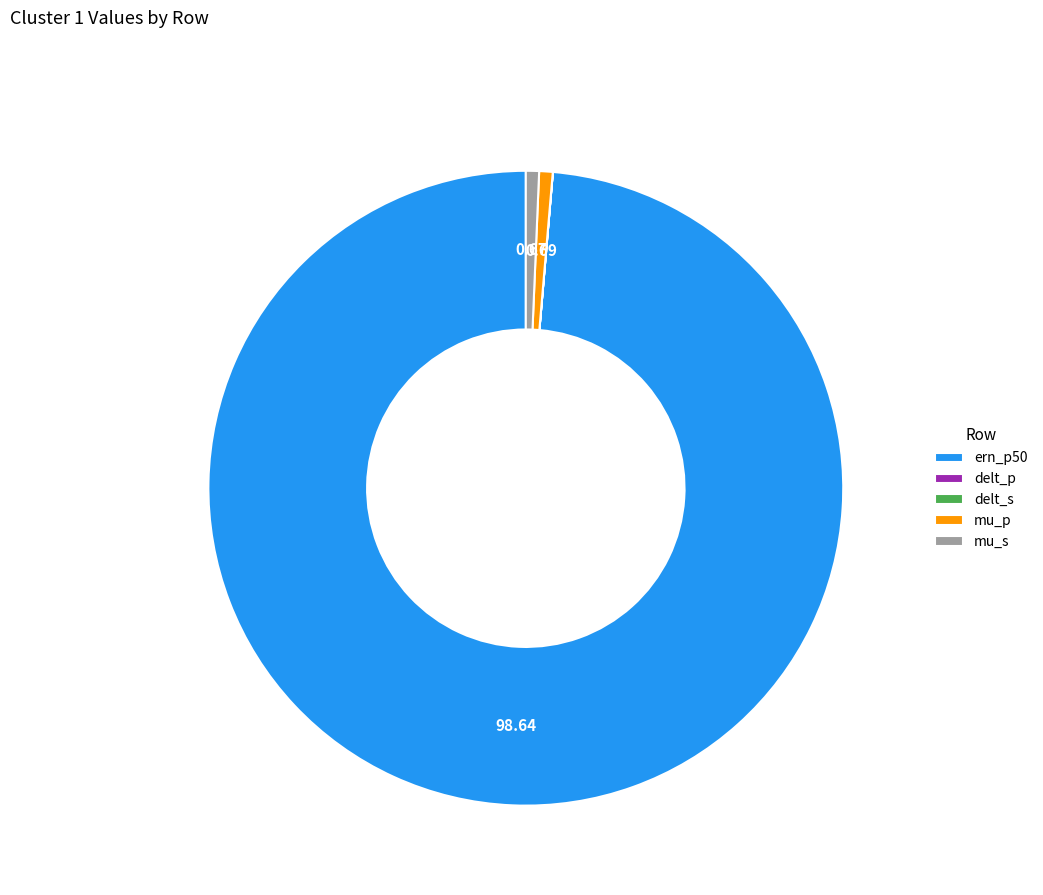

Which category has the biggest portion of the pie?

ern_p50